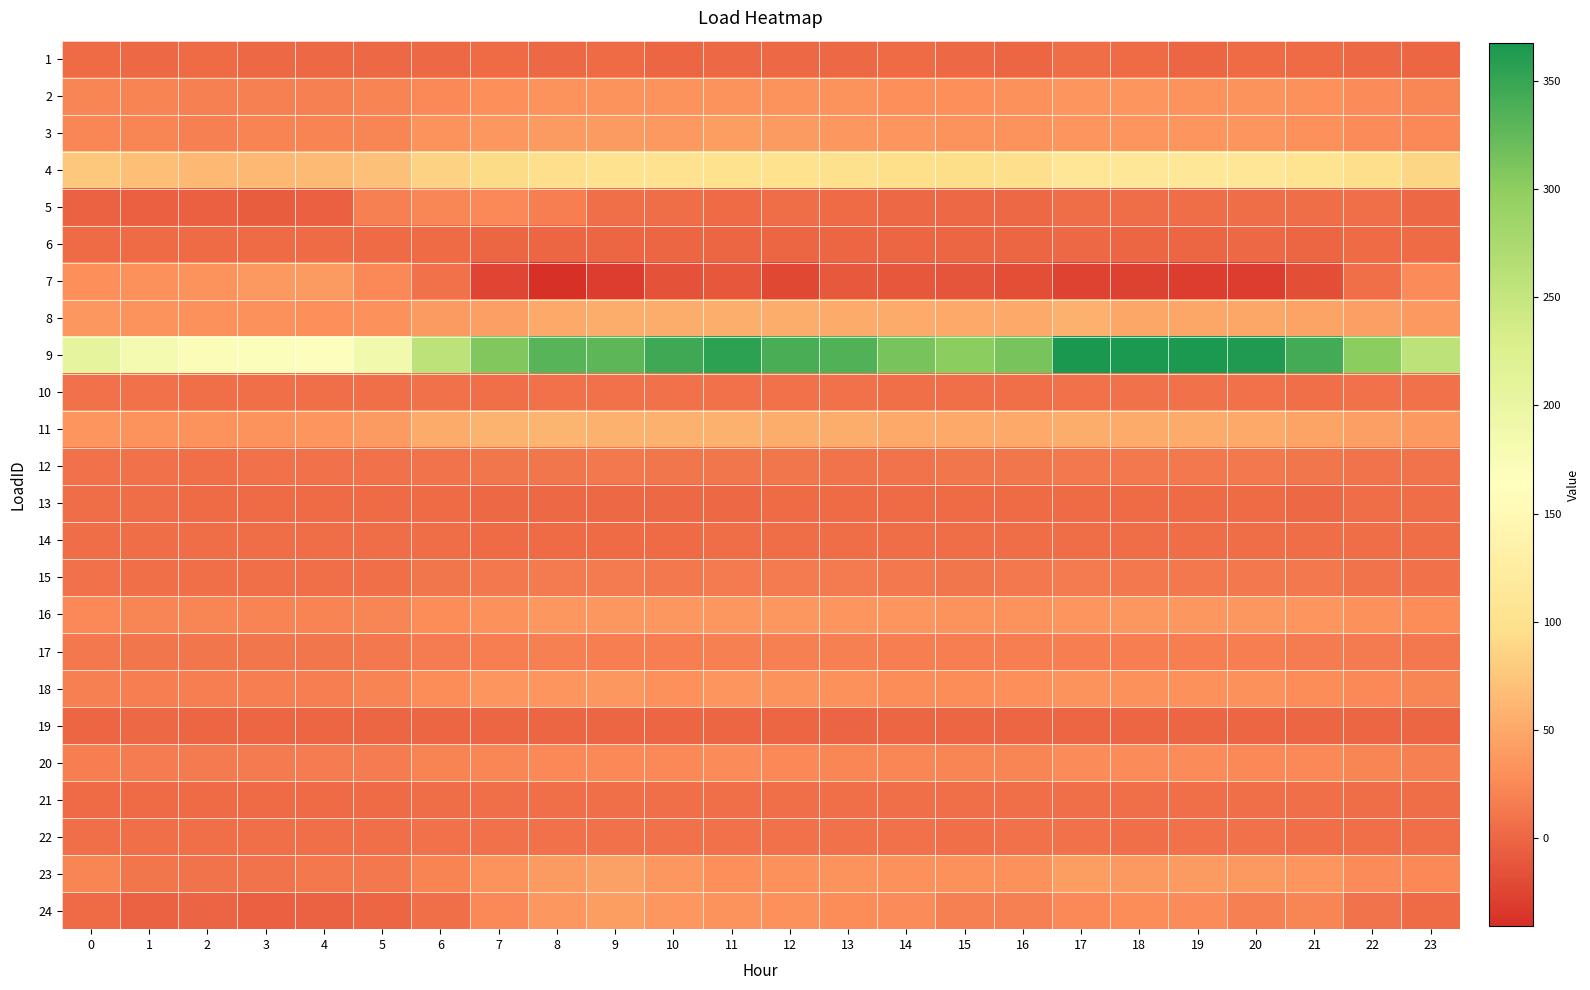

How many series are shown in this chart?

24